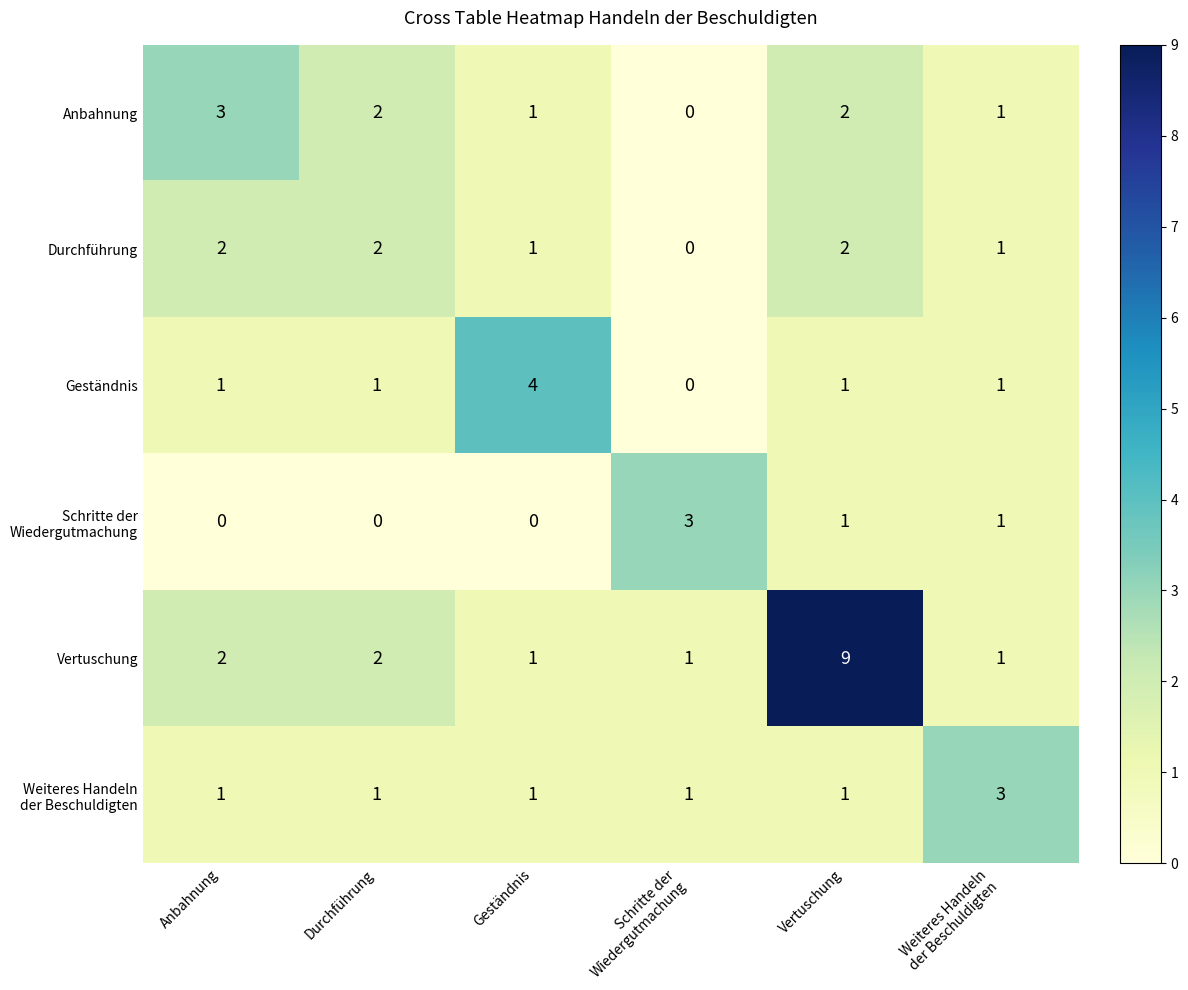

What is the sum of all Vertuschung values?

16